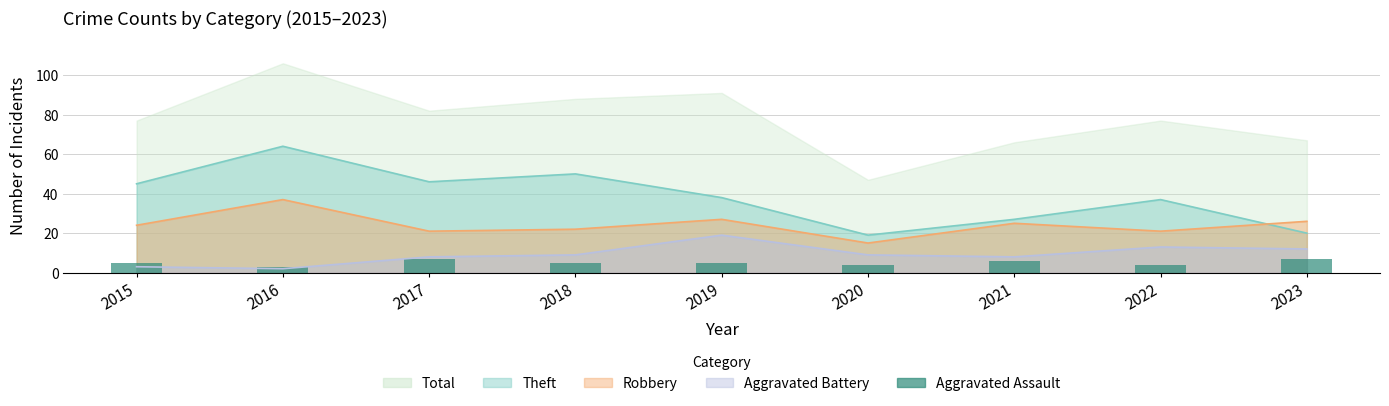

What is the smallest value displayed?

3